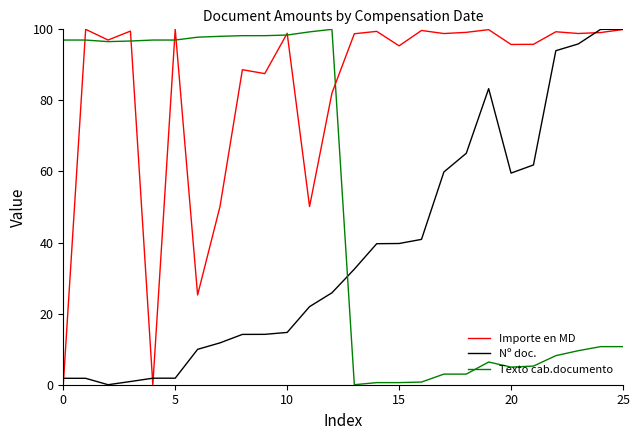

Which series has the largest total across all categories?

Importe en MD